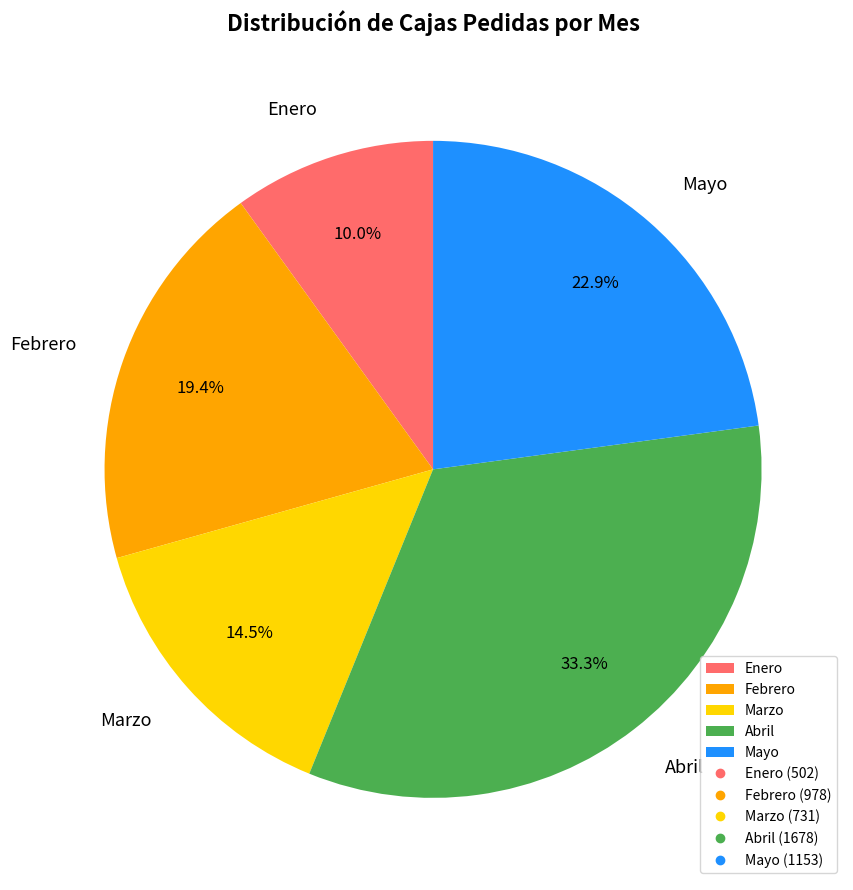

To the nearest percent, what portion does Abril represent?

33%